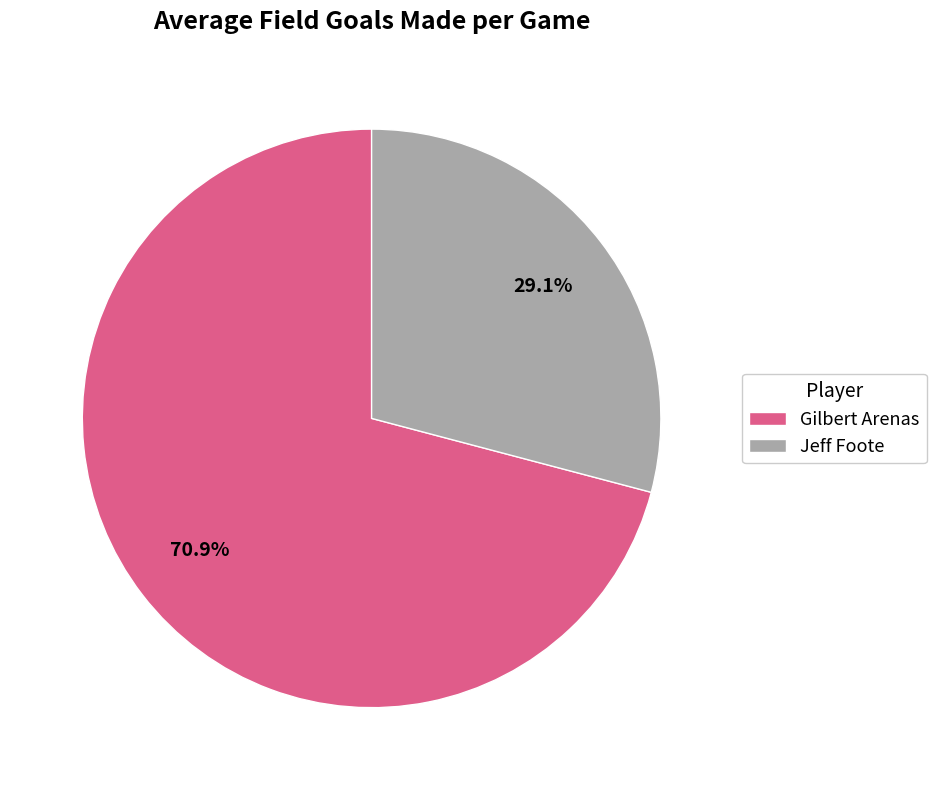

To the nearest percent, what is the difference between the Jeff Foote and Gilbert Arenas slice percentages?

42%